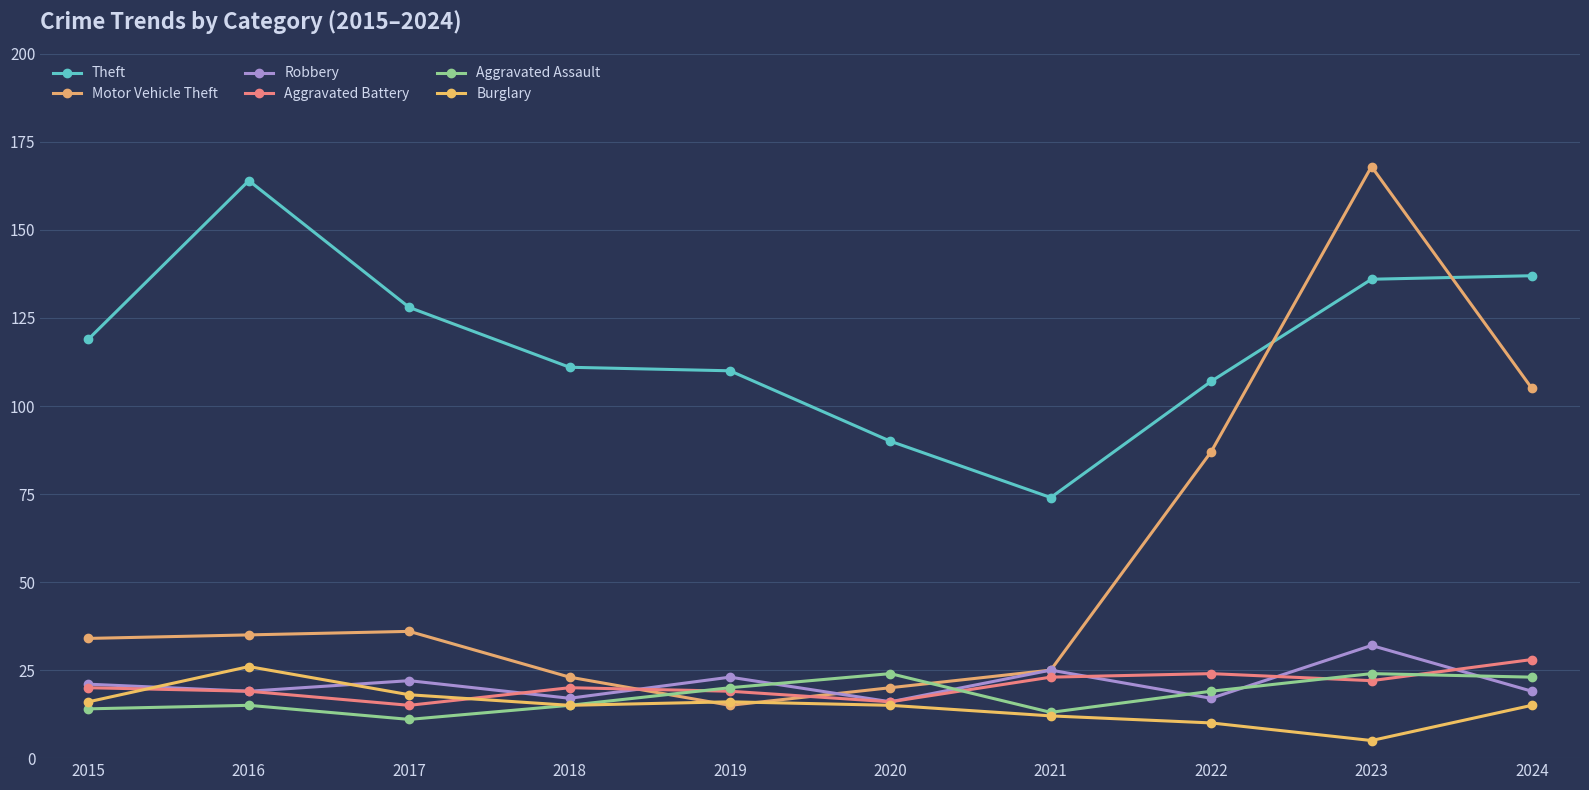

What is the difference between the highest and lowest values at 2015?

105